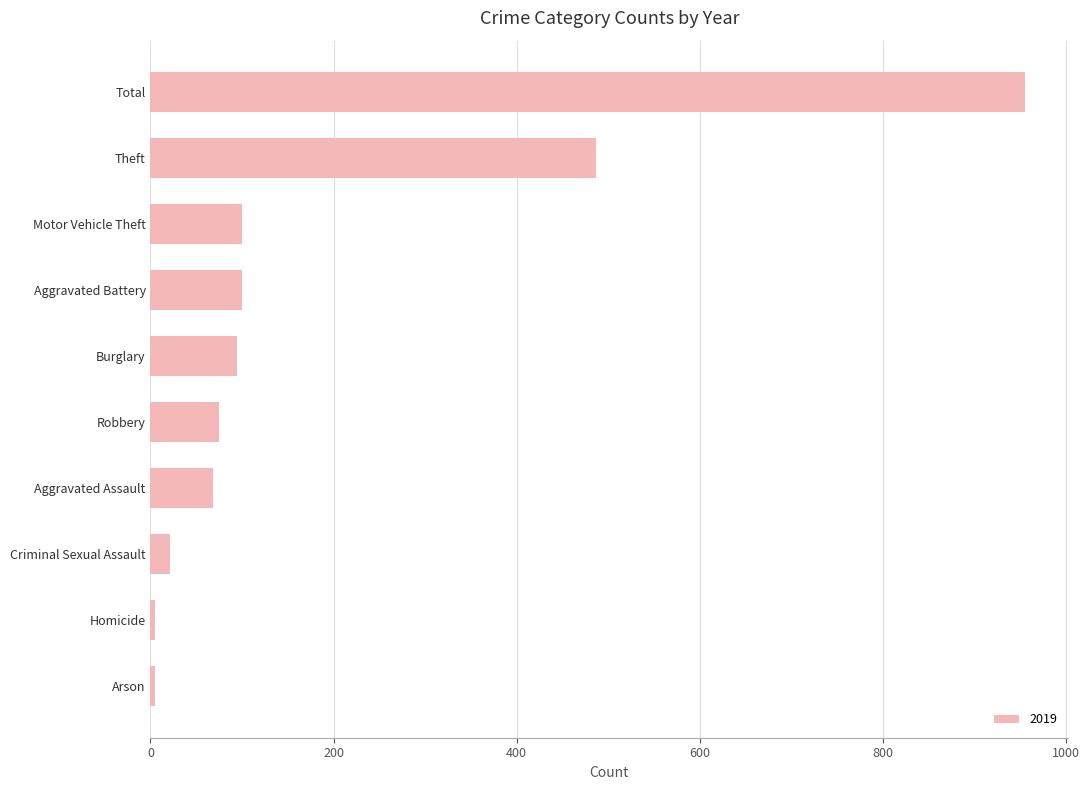

What is the change in value from Robbery to Criminal Sexual Assault?

-54